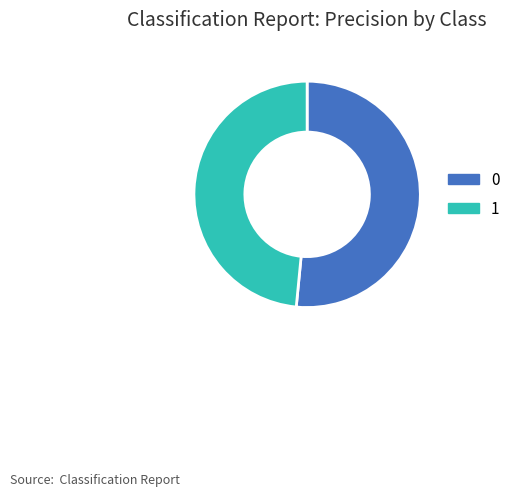

Is the sum of 1 and 0 greater than half?

Yes